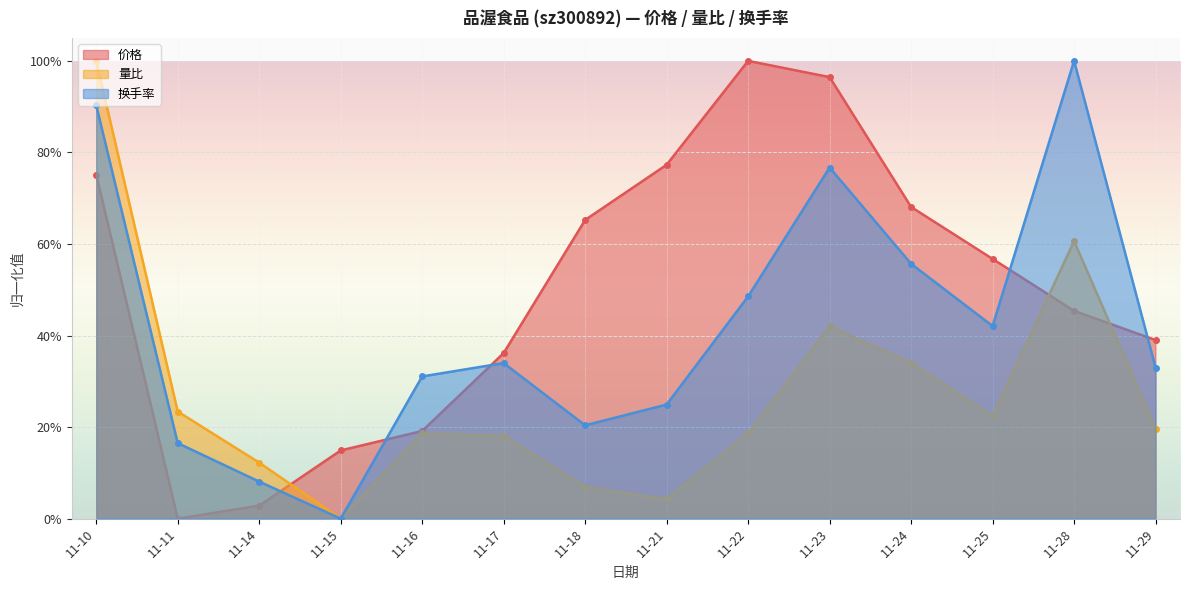

At which category is the sum across all series the highest?

11-10